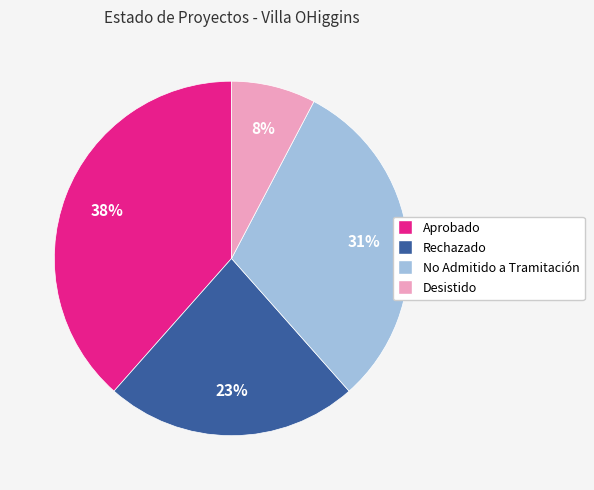

Is it true that Aprobado is 32% of the pie?

False